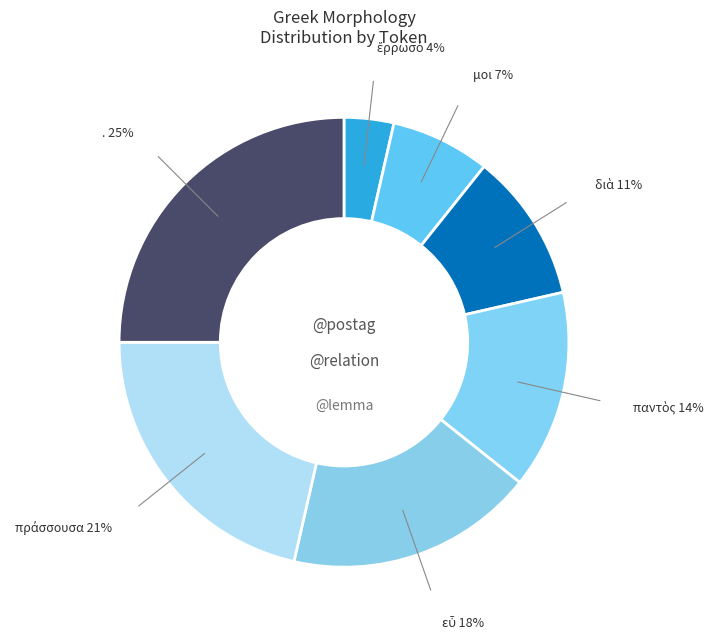

The . slice represents 25% of the pie. True or false?

True